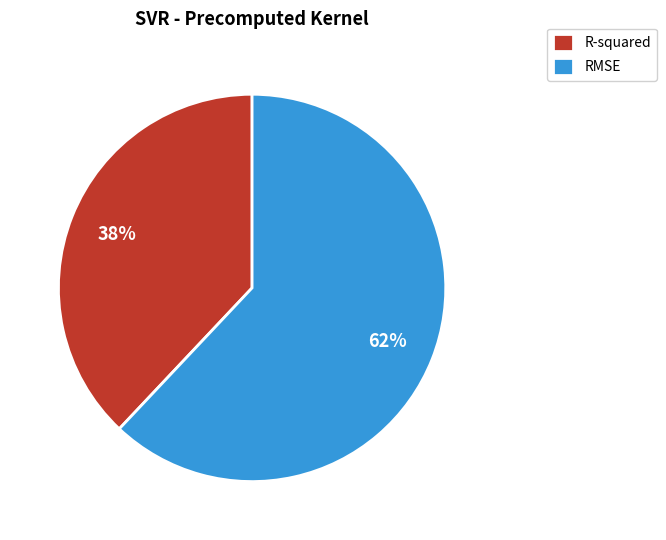

What percentage is the R-squared slice, to the nearest percent?

38%